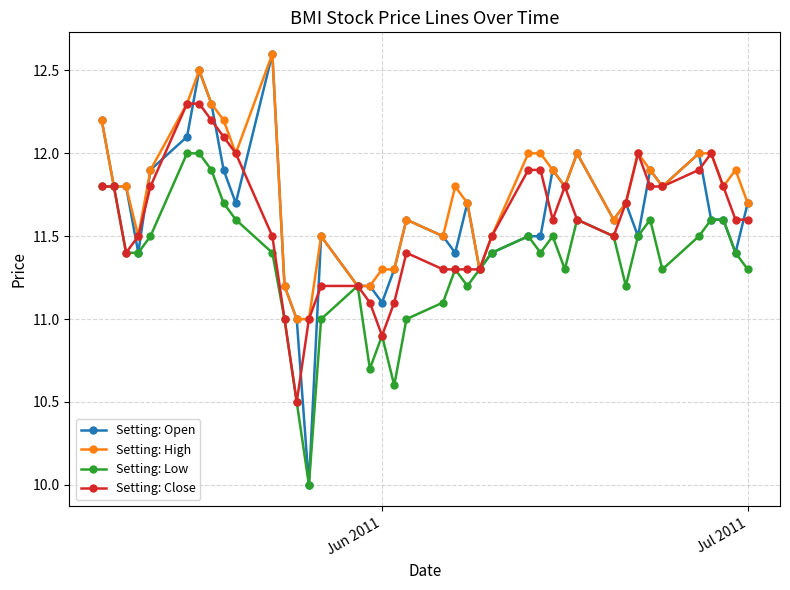

What is the maximum value for Open?

12.6